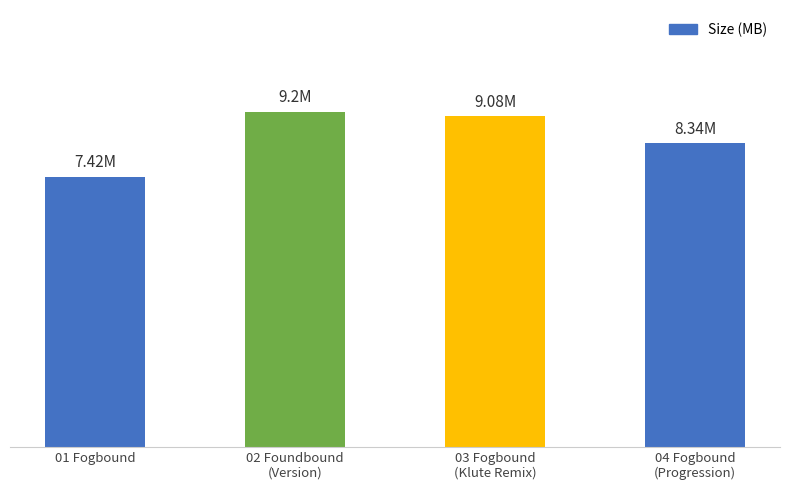

What is the smallest value displayed?

7.4